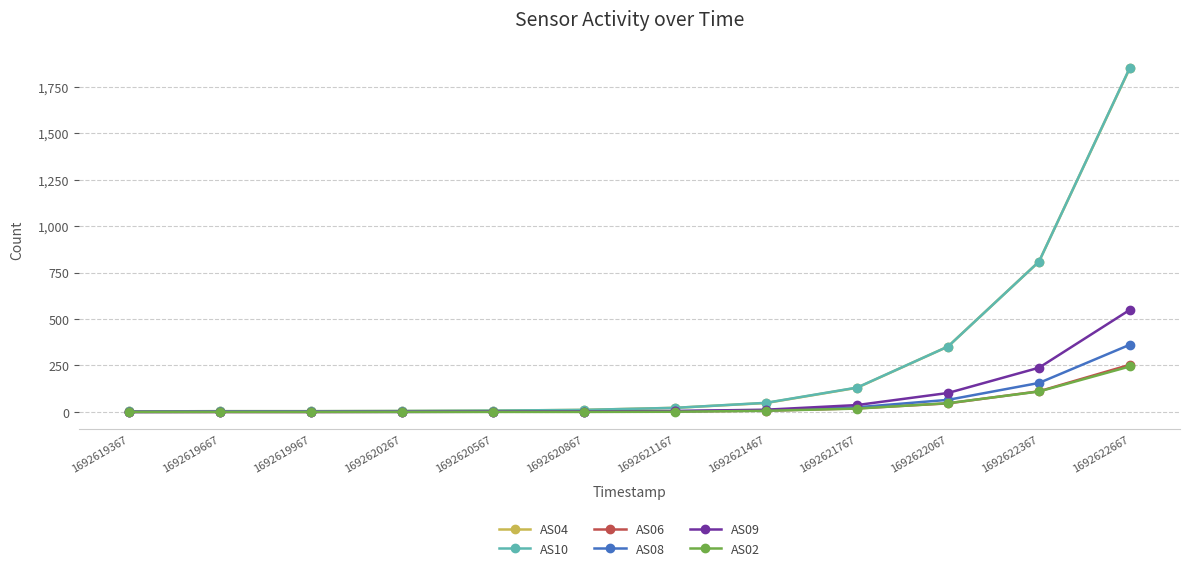

Is the value of AS09 at 1692621167 greater than the value of AS04 at 1692621467?

No